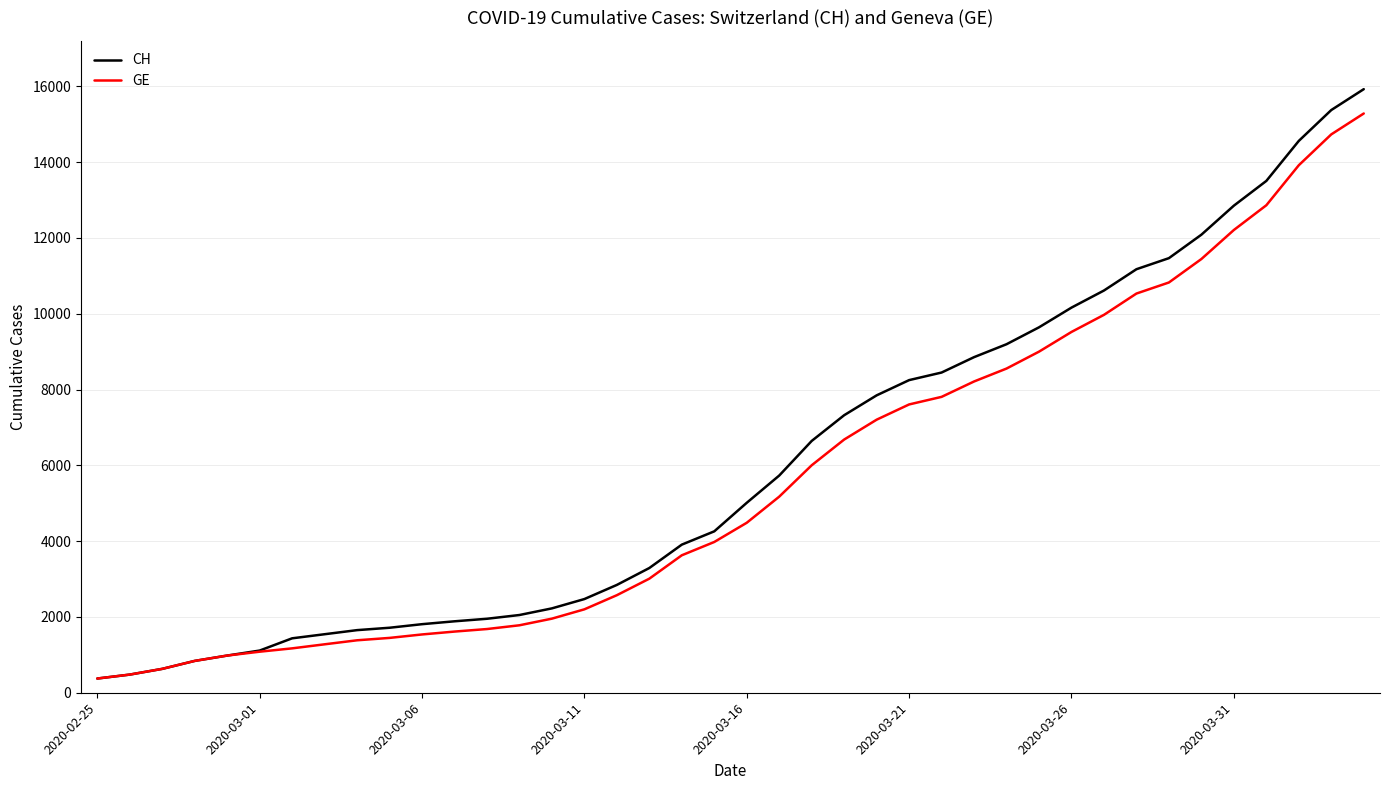

What is the greatest value displayed?

15926